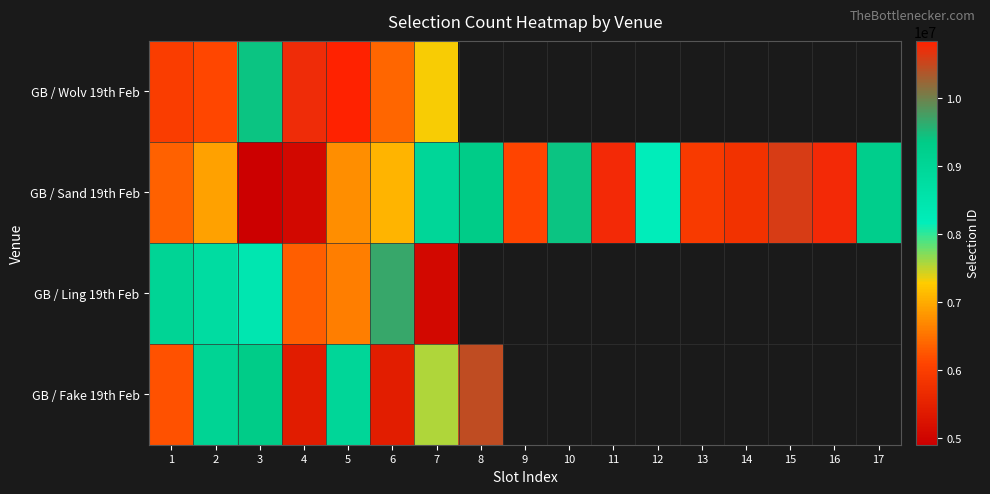

Where does the GB / Sand 19th Feb series first go above 7076488?

7